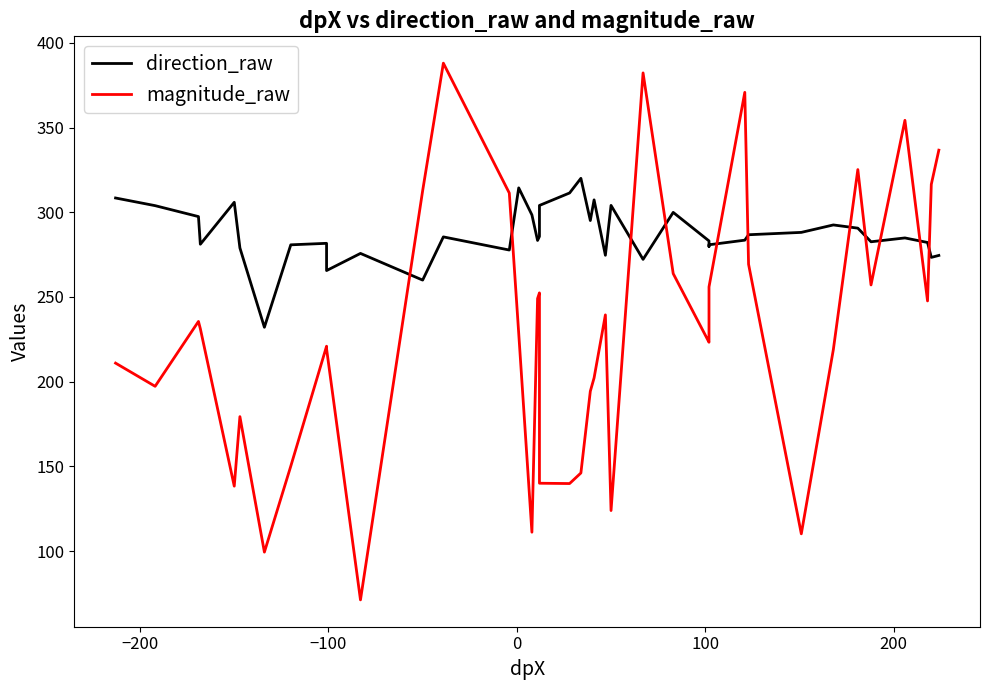

After their last crossing, which series has the higher values: direction_raw or magnitude_raw?

magnitude_raw